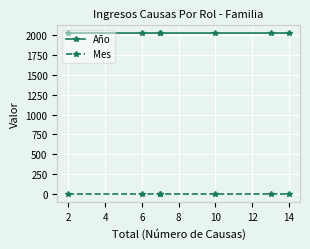

Does the chart display data point markers on the line(s)?

Yes